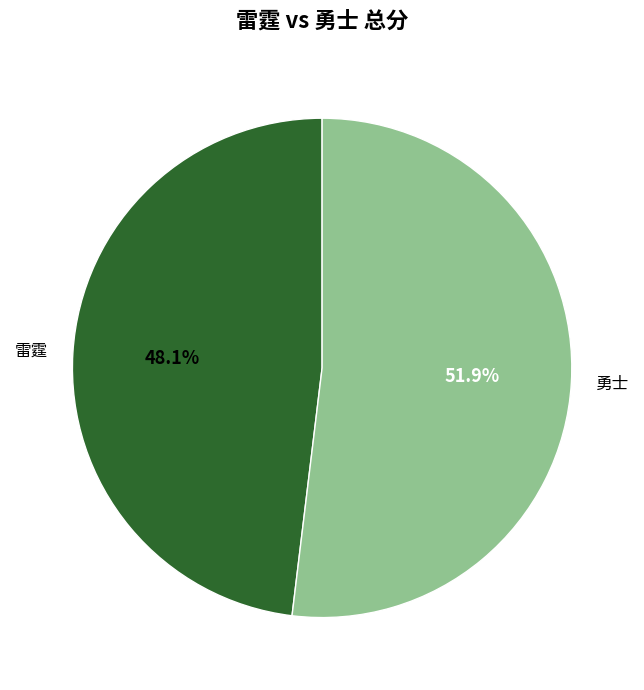

Combined, what portion of the pie is 雷霆 and 勇士?

100.0%